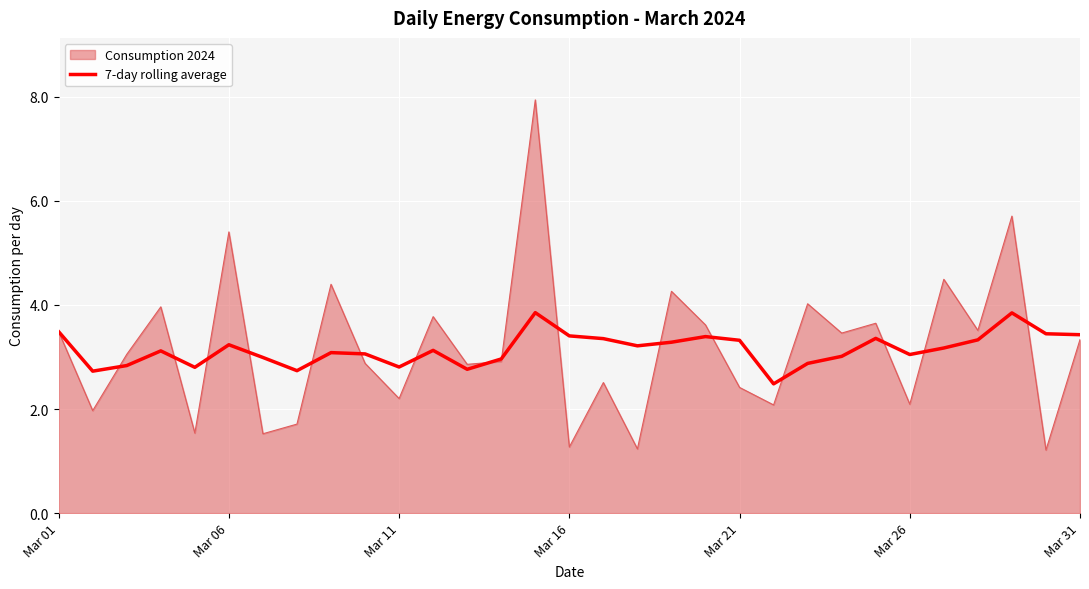

What is the minimum value shown in the chart?

1.2